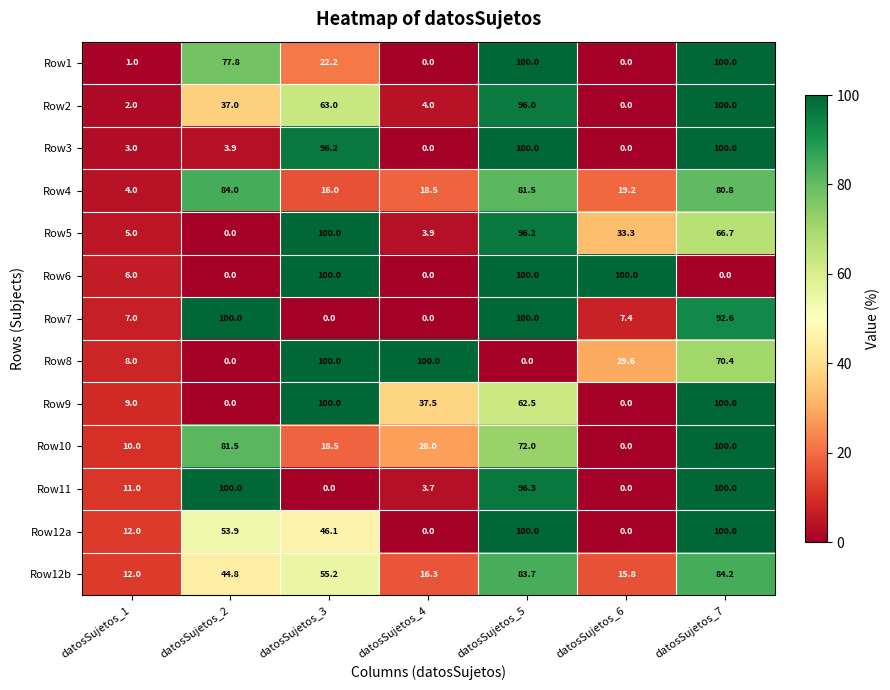

Count the Row12a values in the range 0 to 100.

7